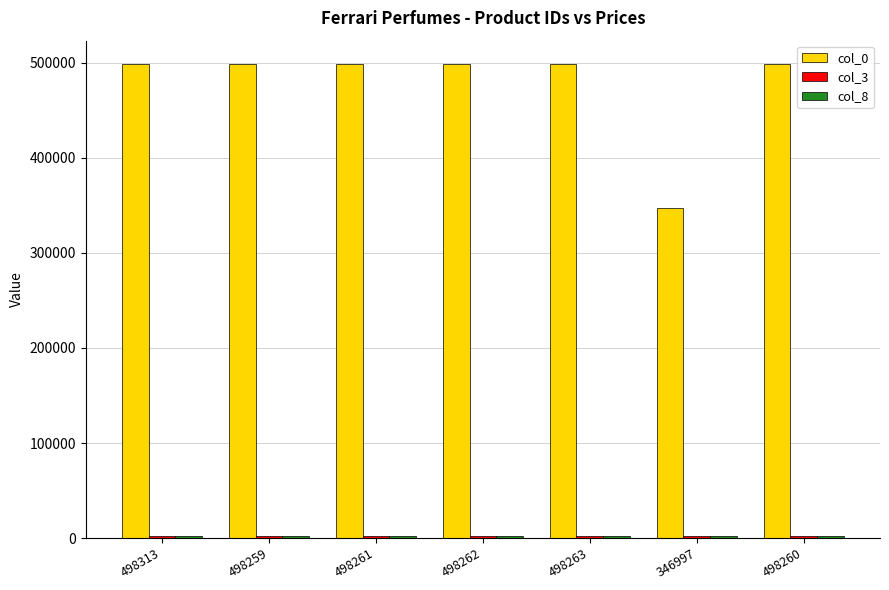

True or false: col_0 has a value of 498313 at 498313.

True